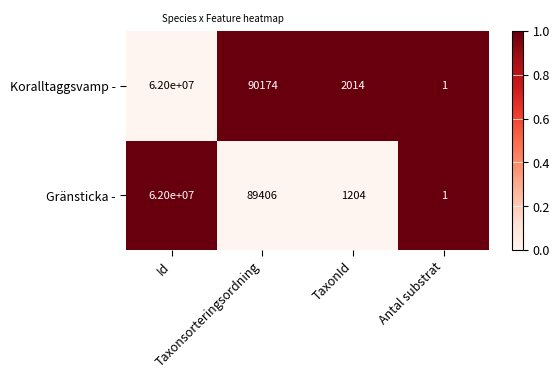

What is the sum of all Koralltaggsvamp - values?

62092189